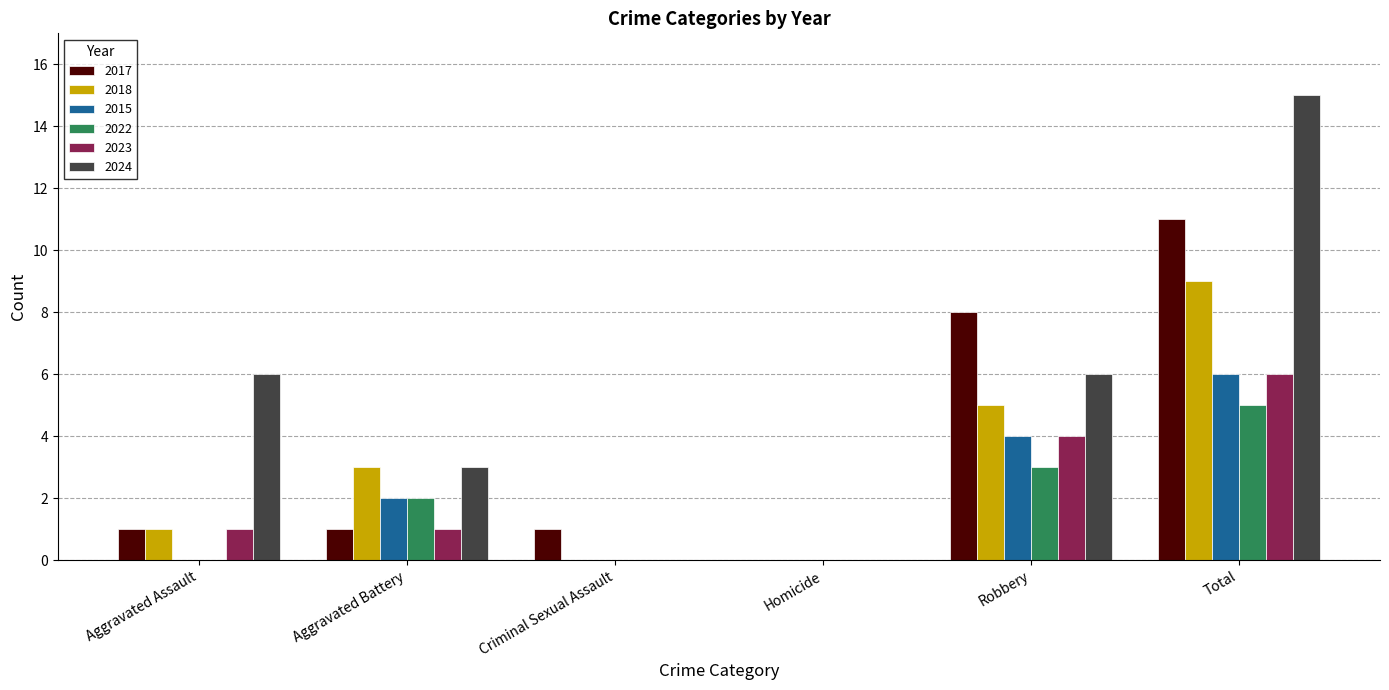

At which label is 2023 closest to 3?

Robbery